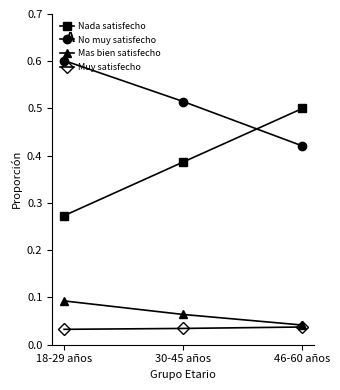

Which series has the largest total across all categories?

No muy satisfecho